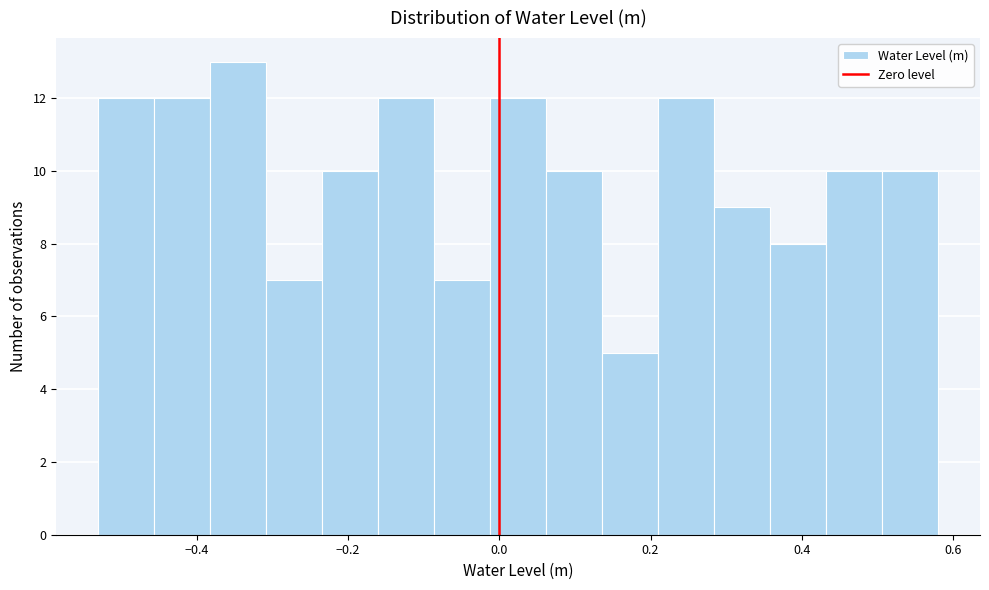

Read against the x-axis, roughly where is the centre of the tallest bar?

-0.34